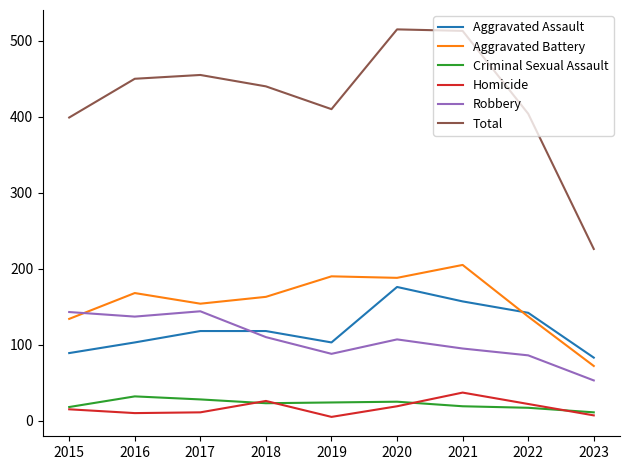

Count the number of data series in this chart.

6